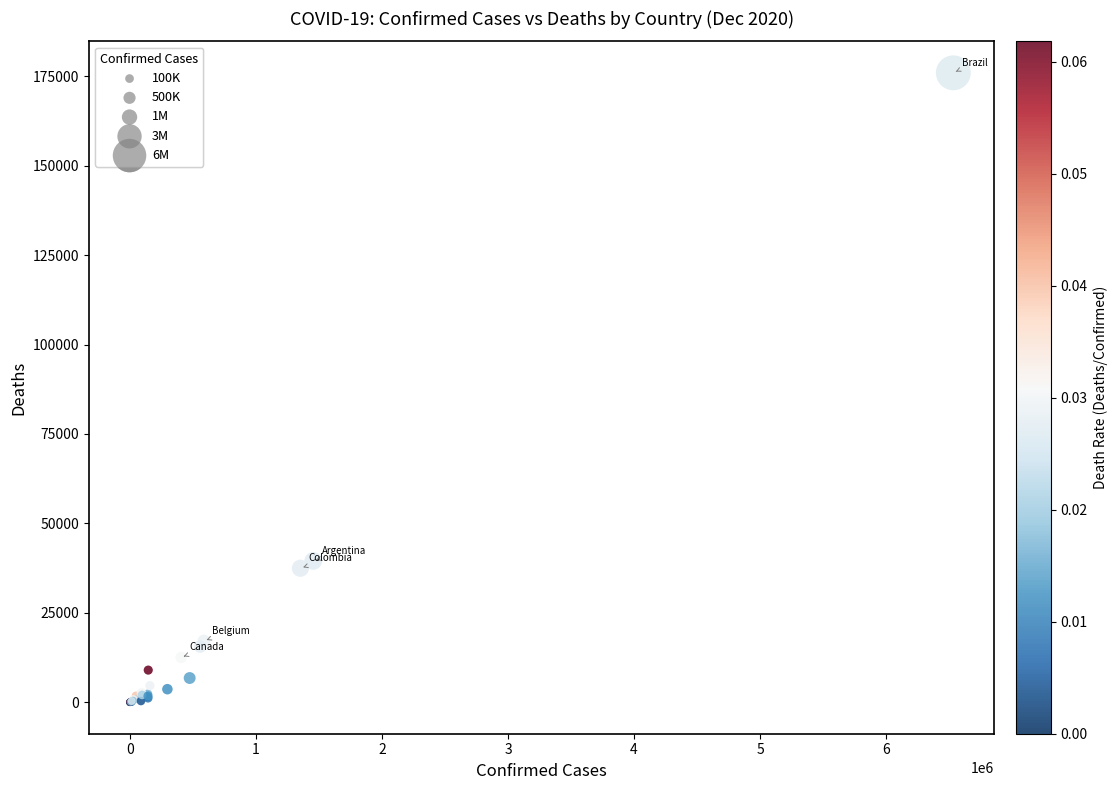

What Y value in the scatter plot is closest to 87982?

39512